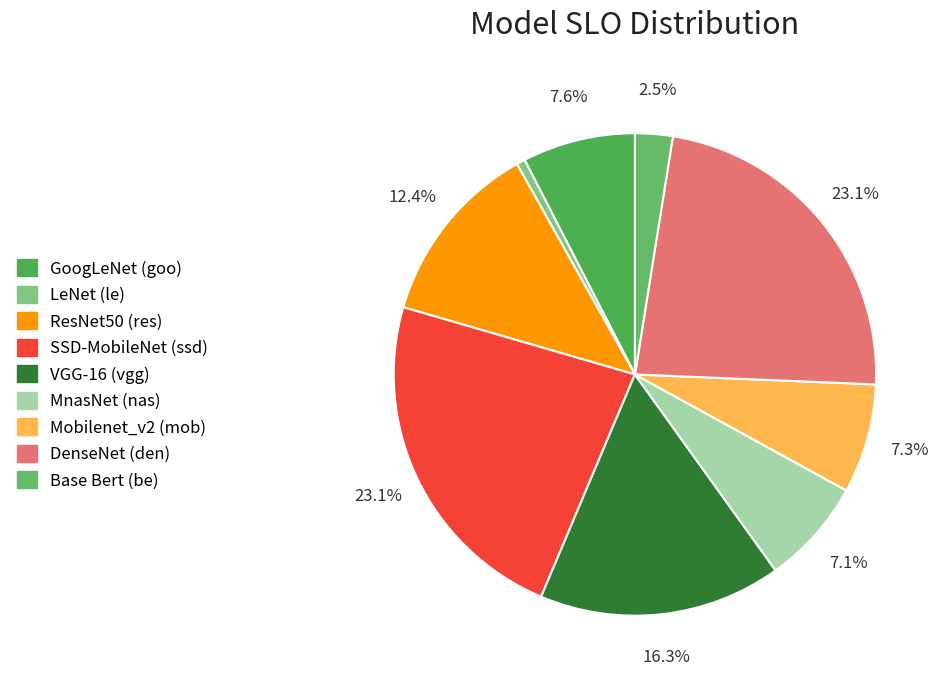

How many segments does this pie chart have?

9